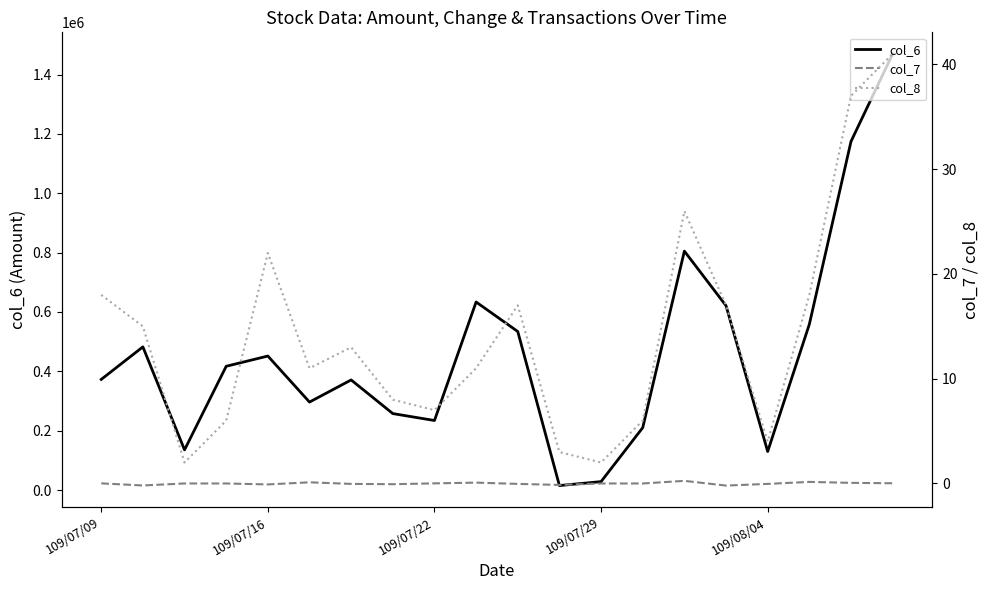

Which has a higher value, 7 or 17?

17